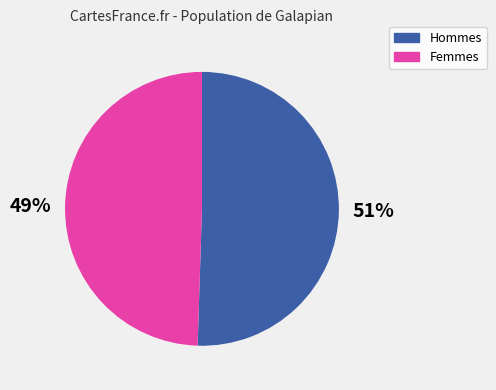

Combined, do Femmes and Hommes account for over 50%?

Yes